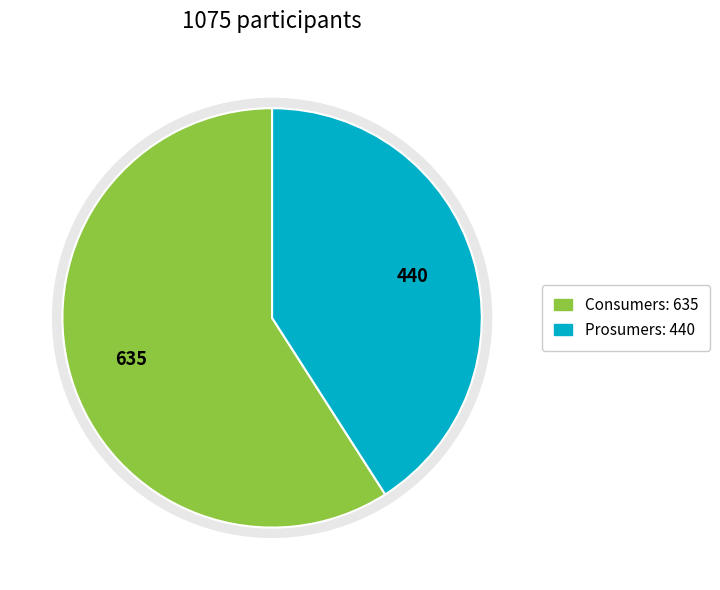

To the nearest percent, what is the difference between the largest and smallest slice percentages?

18%